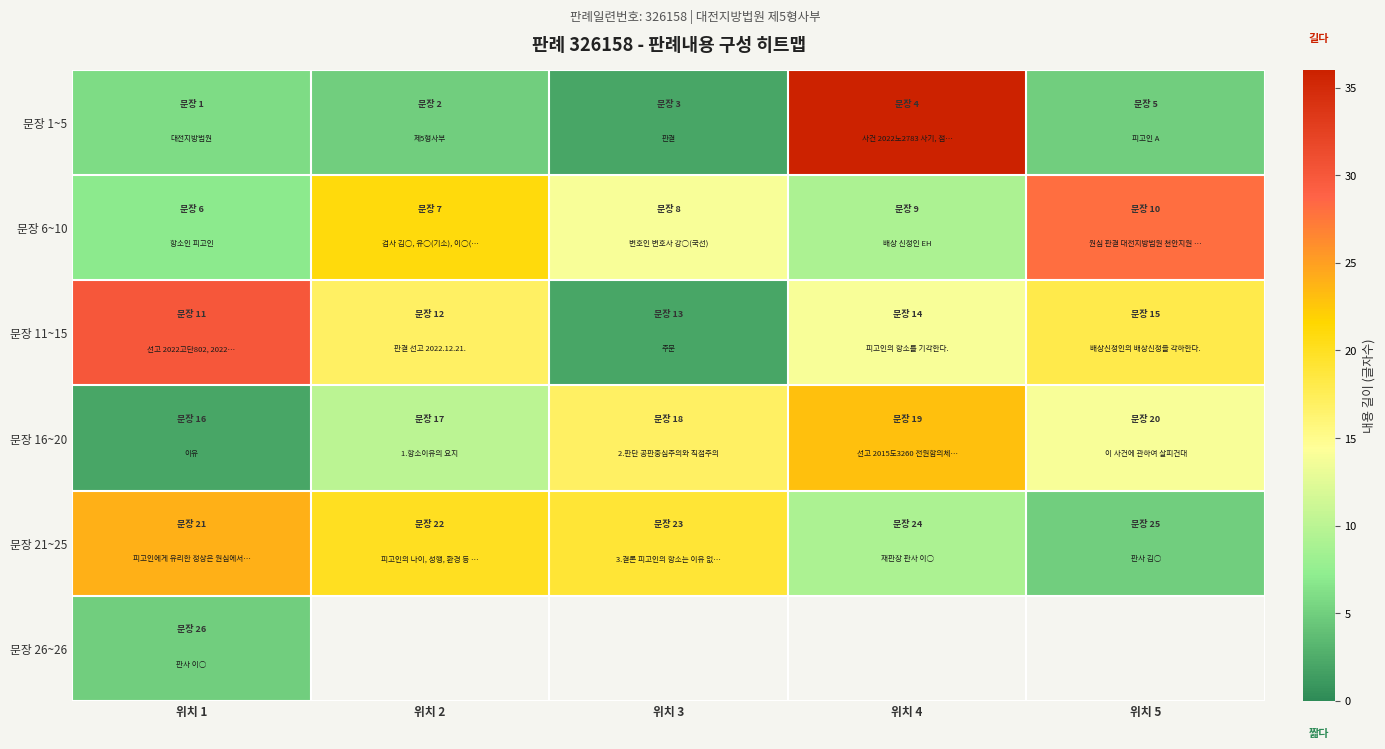

What is the smallest value displayed?

2.0